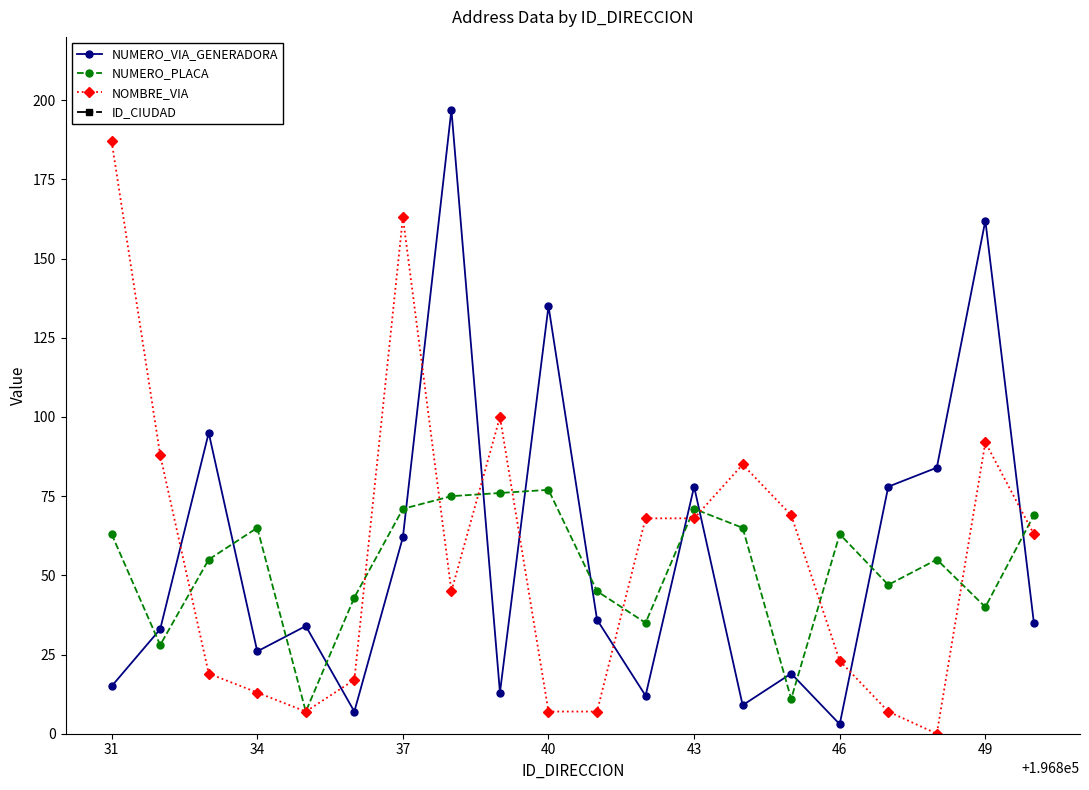

Is this an area chart (filled region under the line)?

No